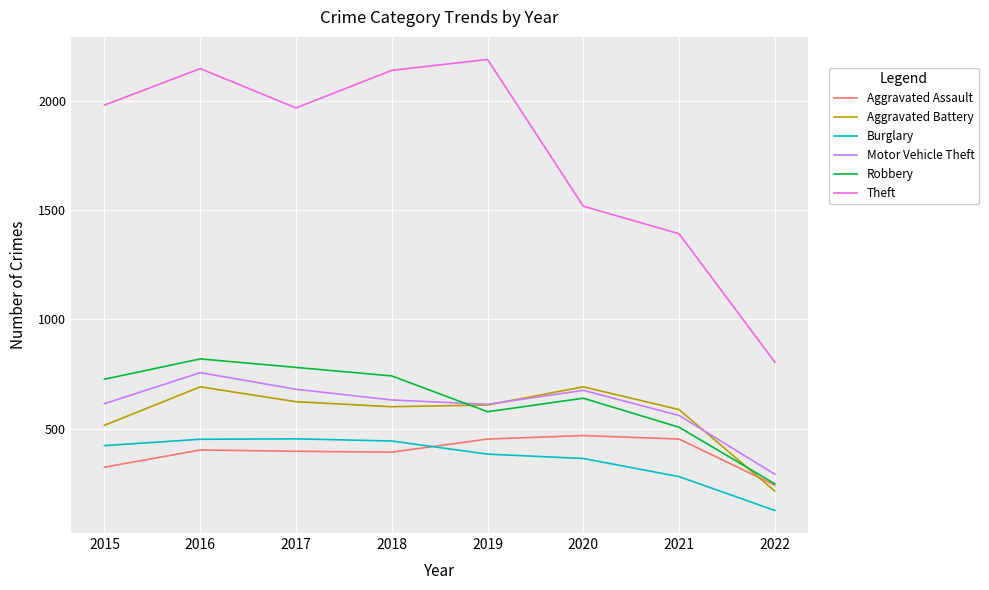

What is the approximate value of Burglary at 2018, to the nearest 10?

440